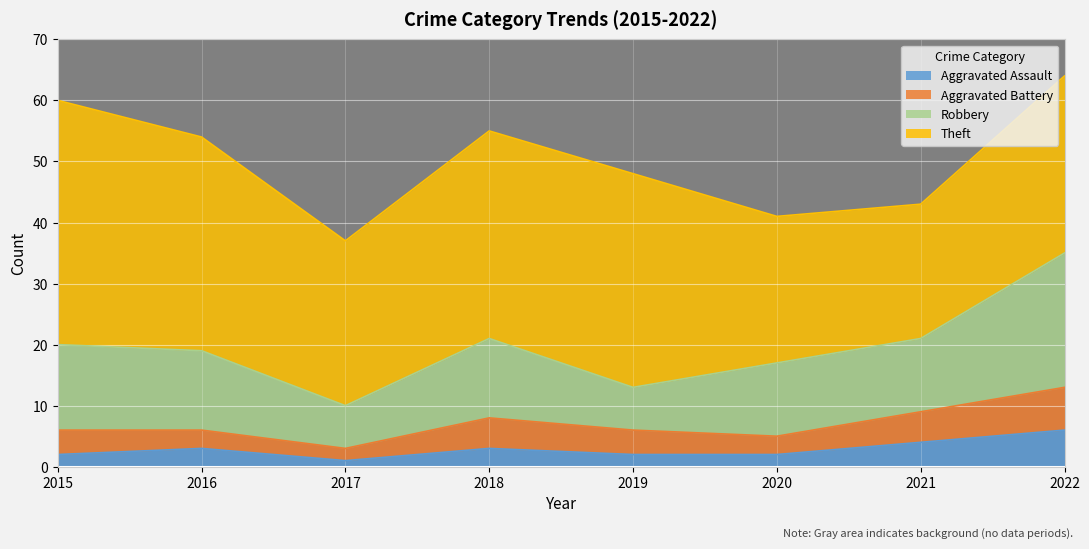

At how many categories does at least one series exceed 55?

2